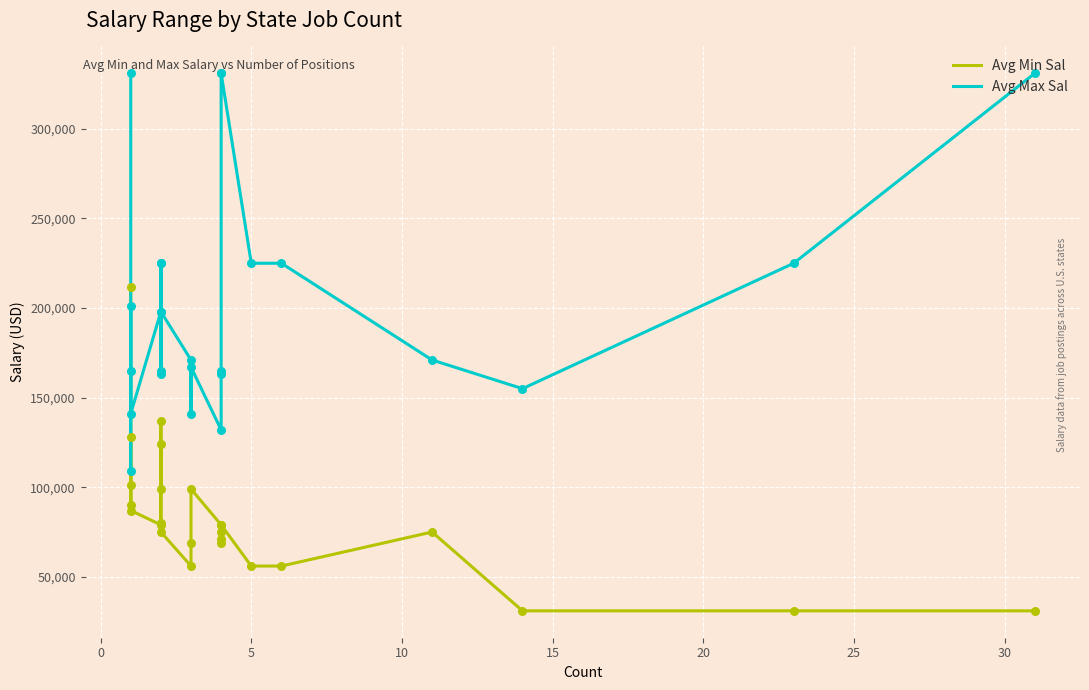

Which series reaches the minimum Y coordinate?

Avg Min Sal